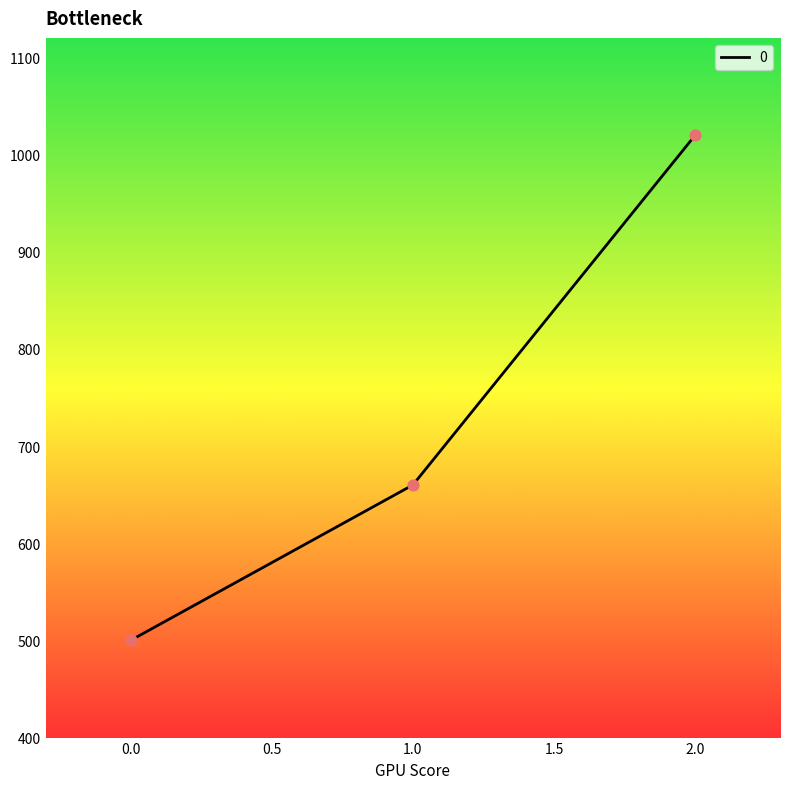

What is the change in value from 0.0 to 1.0?

+160